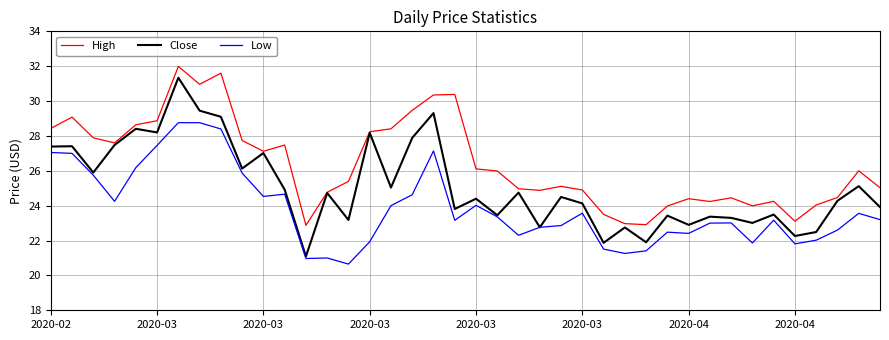

Does the chart have visible grid lines?

Yes